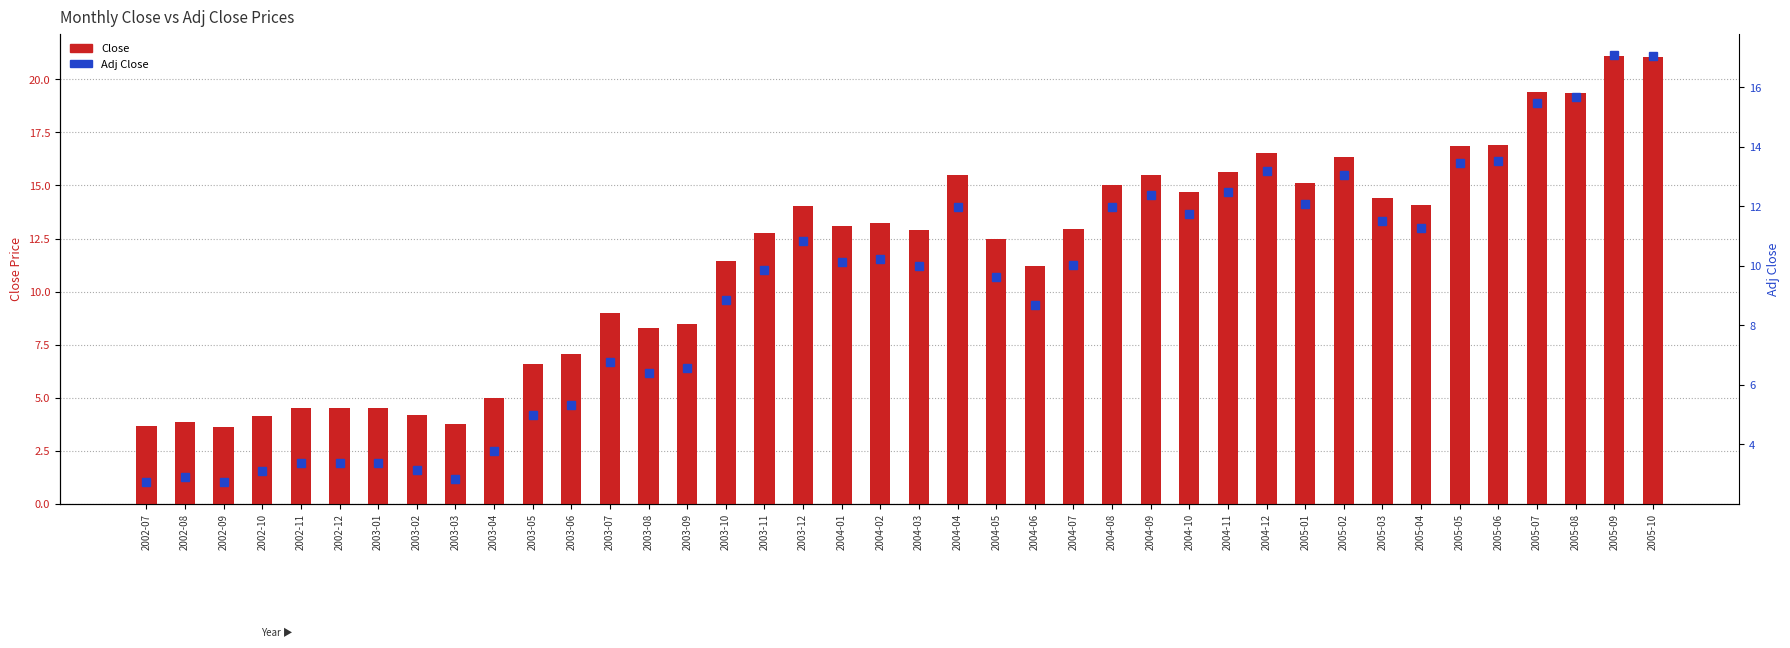

Rank the series by their maximum value, from lowest to highest.

Adj Close, Close